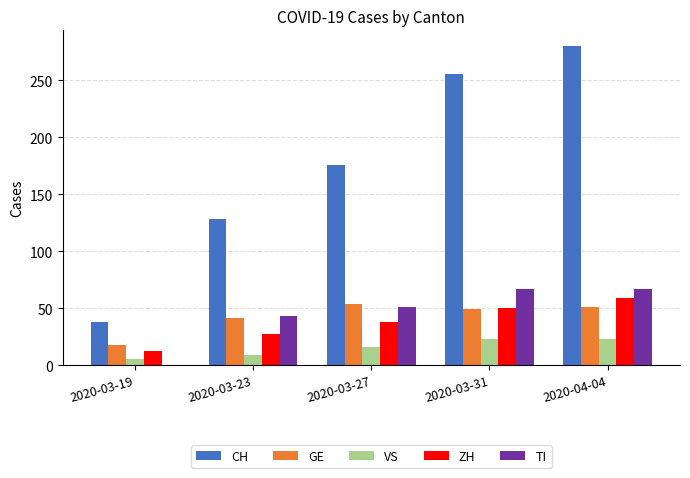

Between 2020-03-23 and 2020-04-04, which series saw the biggest shift?

CH